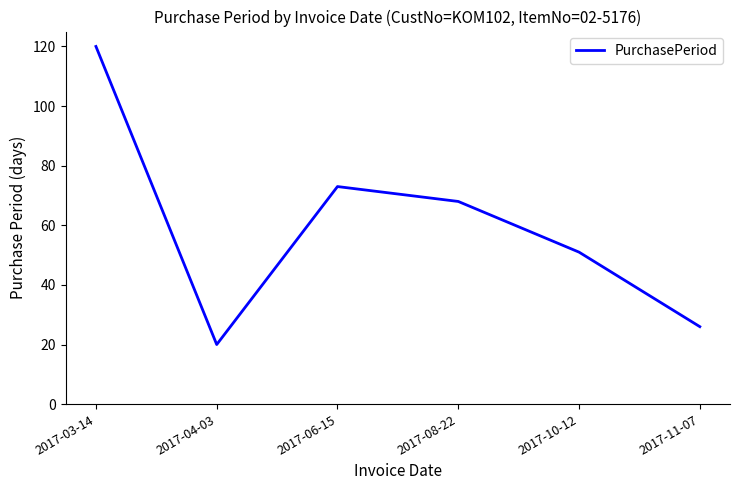

Rank the categories by value from lowest to highest.

2017-04-03, 2017-11-07, 2017-10-12, 2017-08-22, 2017-06-15, 2017-03-14